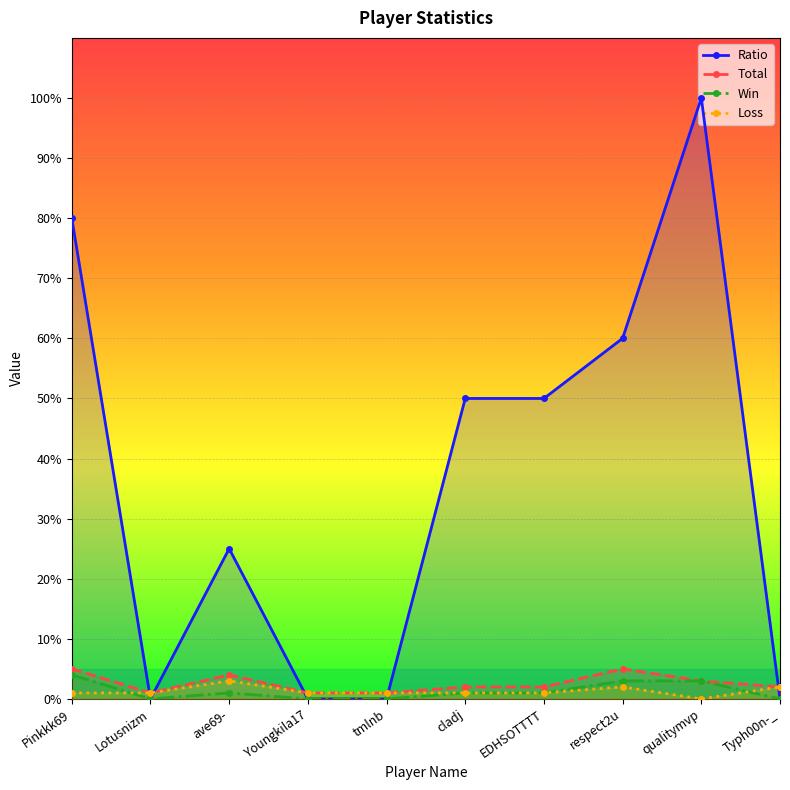

How many interior local peaks does the Win series have?

1